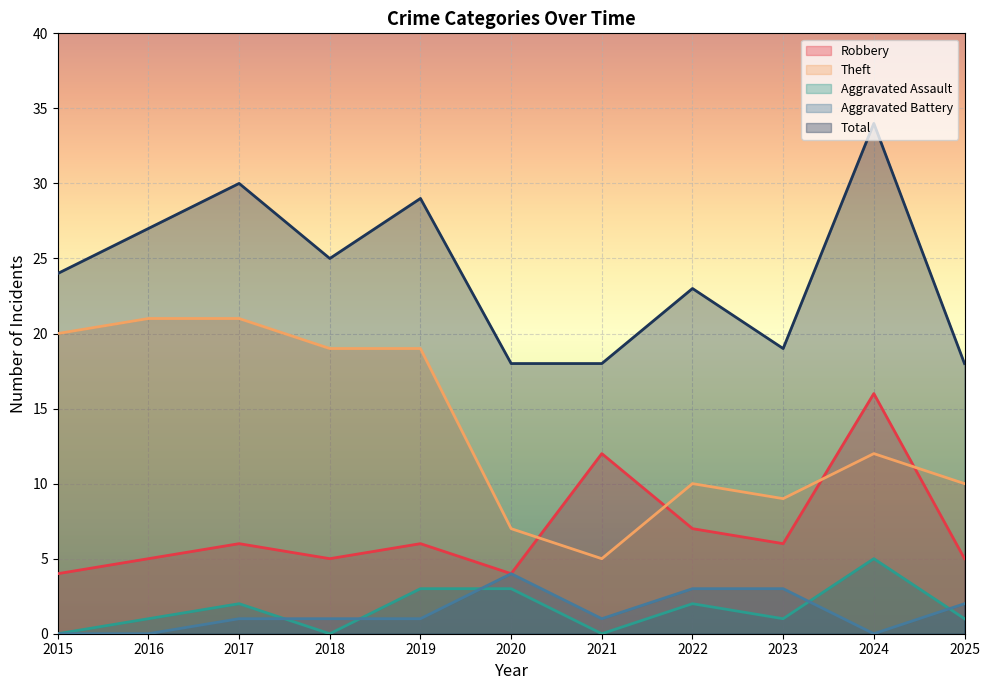

Reading right to left, list all the values displayed in this chart.

Robbery: 5	16	6	7	12	4	6	5	6	5	4
Theft: 10	12	9	10	5	7	19	19	21	21	20
Aggravated Assault: 1	5	1	2	0	3	3	0	2	1	0
Aggravated Battery: 2	0	3	3	1	4	1	1	1	0	0
Total: 18	34	19	23	18	18	29	25	30	27	24